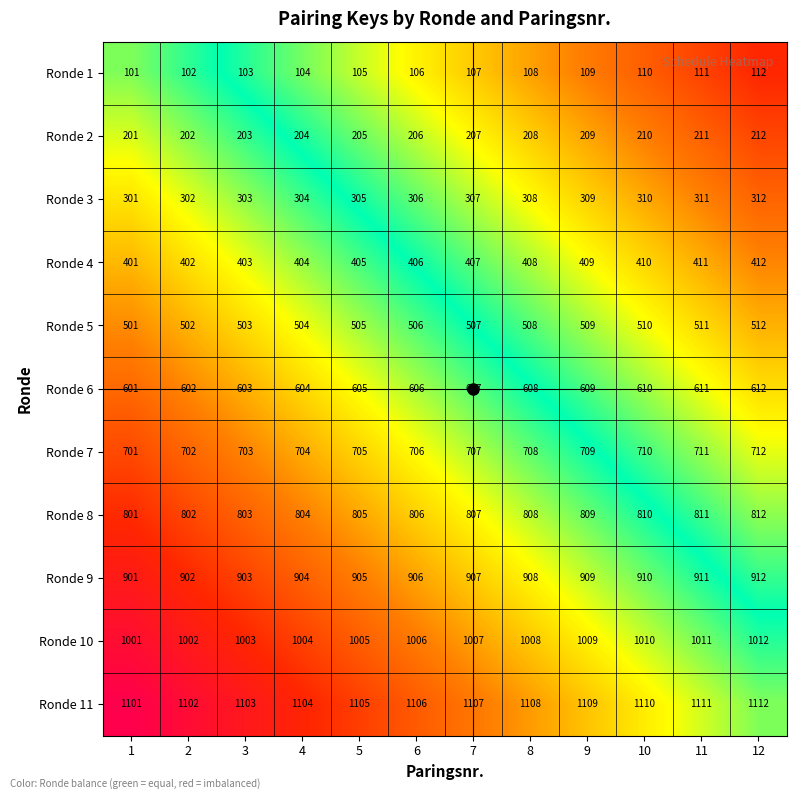

True or false: Ronde 7 has a value of 704 at 4.

True